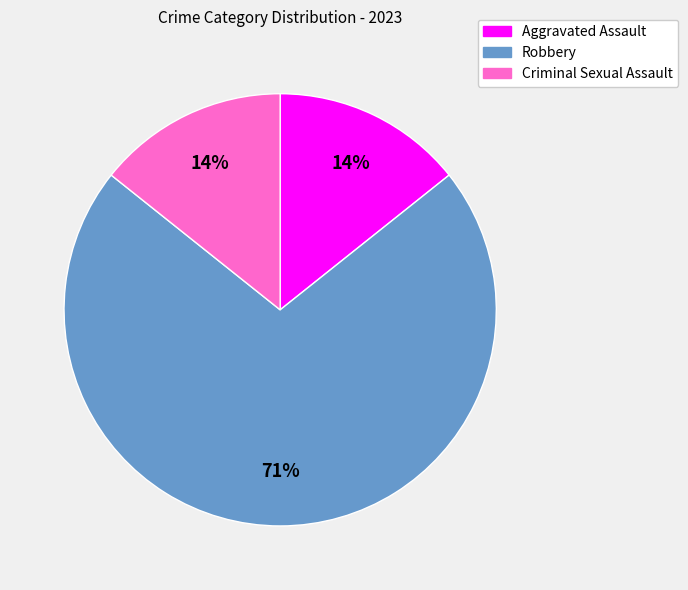

What is the ratio of the value at Aggravated Assault to the value at Criminal Sexual Assault?

1.0